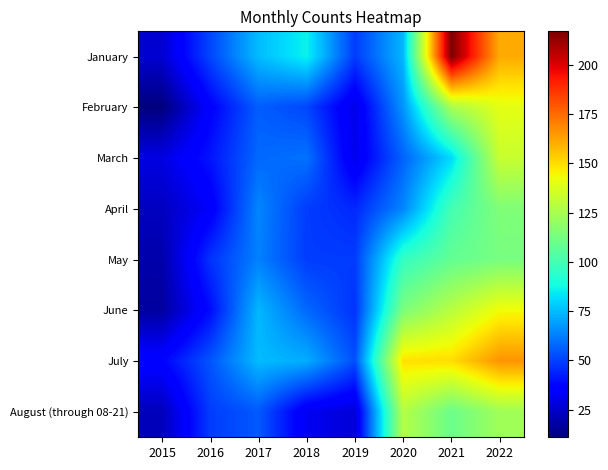

Reading right to left, extract all data points from this chart.

January: 2022=161	2021=217	2020=74	2019=49	2018=86	2017=75	2016=51	2015=26
February: 2022=140	2021=125	2020=67	2019=30	2018=51	2017=56	2016=36	2015=11
March: 2022=133	2021=81	2020=57	2019=31	2018=60	2017=58	2016=41	2015=29
April: 2022=115	2021=100	2020=64	2019=45	2018=49	2017=64	2016=34	2015=23
May: 2022=113	2021=108	2020=96	2019=49	2018=49	2017=63	2016=47	2015=19
June: 2022=143	2021=129	2020=114	2019=47	2018=58	2017=74	2016=39	2015=17
July: 2022=166	2021=150	2020=149	2019=53	2018=72	2017=75	2016=54	2015=37
August (through 08-21): 2022=123	2021=110	2020=128	2019=27	2018=32	2017=55	2016=49	2015=22